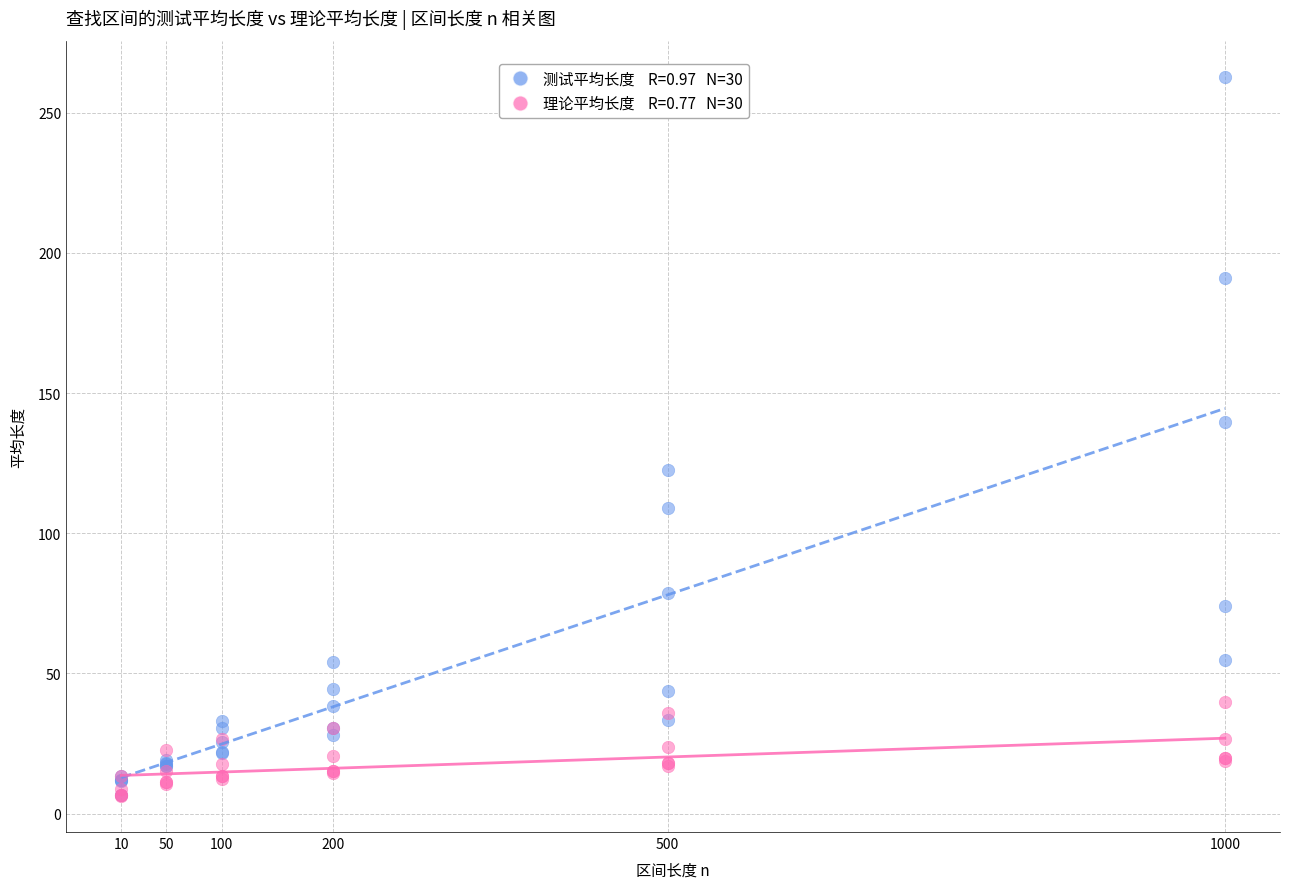

Across all series, what Y value is closest to 134?

139.6